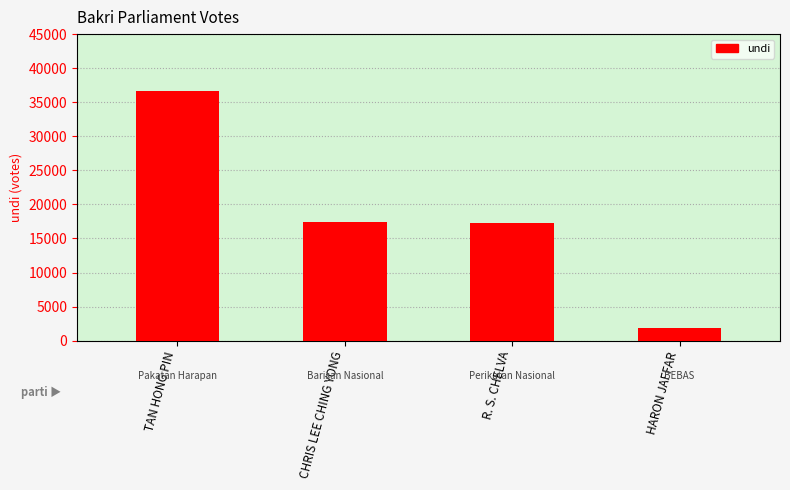

What is the difference between the values at HARON JAFFAR and R. S. CHELVA?

15322